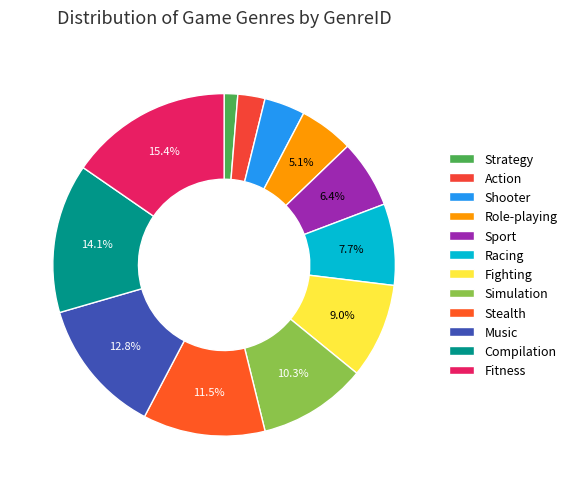

Rank the categories by value from lowest to highest.

Strategy, Action, Shooter, Role-playing, Sport, Racing, Fighting, Simulation, Stealth, Music, Compilation, Fitness